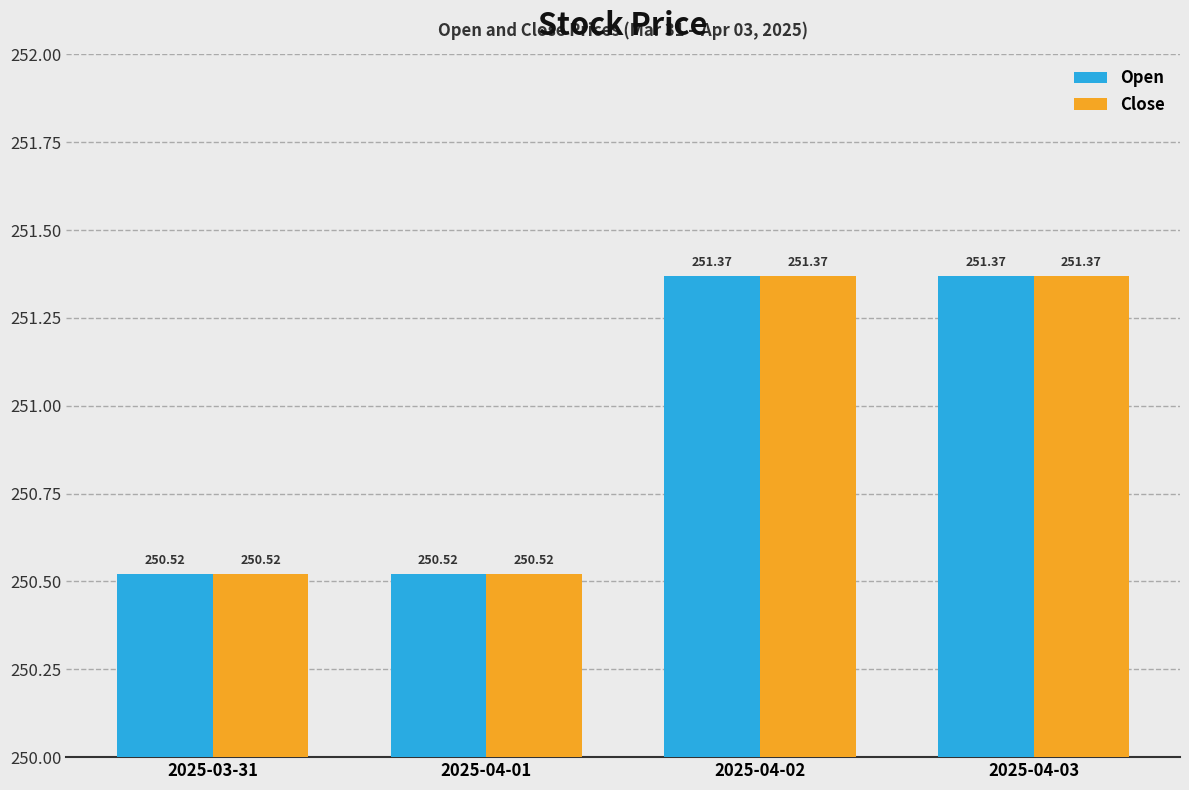

What are all the series names shown in the legend?

Open, Close